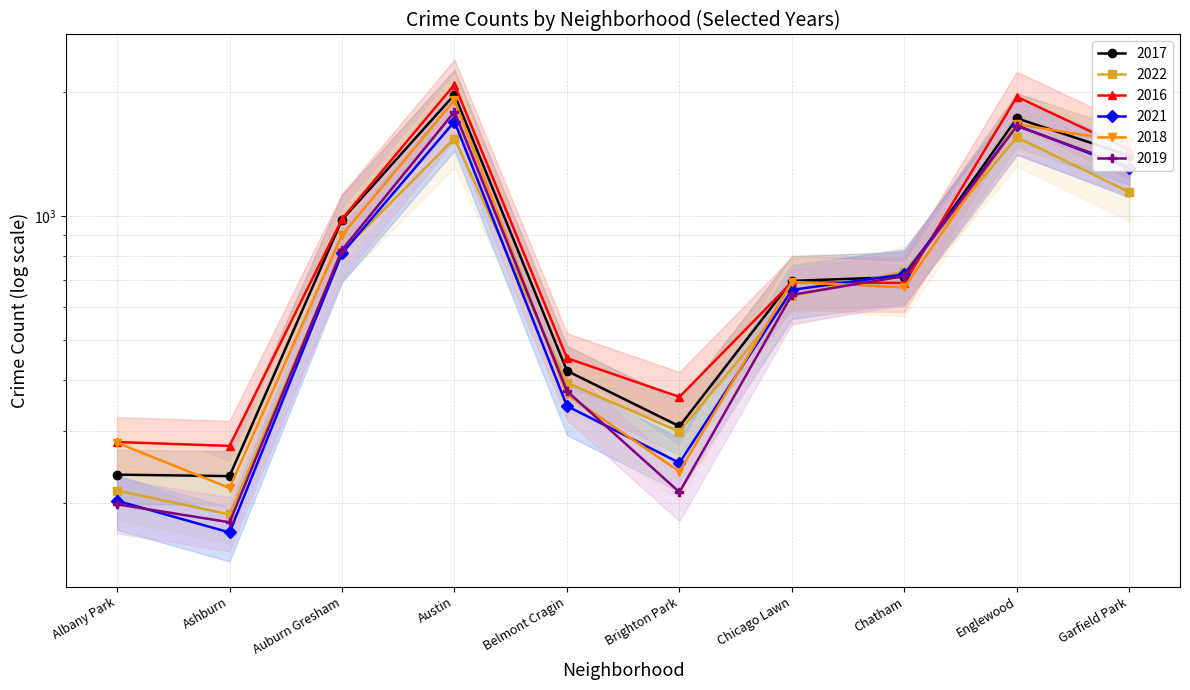

How many intersections are there between 2018 and 2019?

4